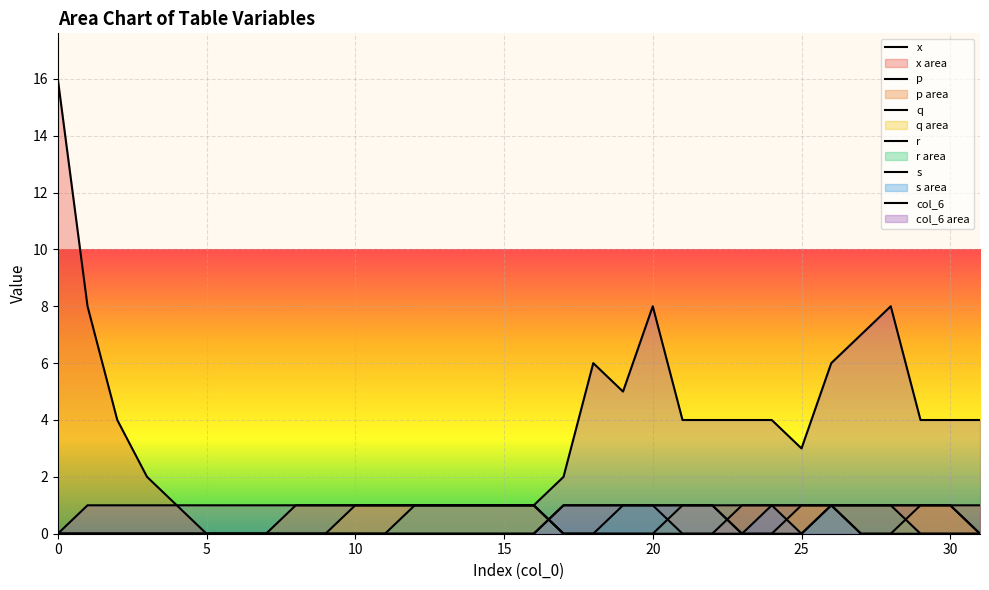

True or false: p and col_6 cross at least once.

False